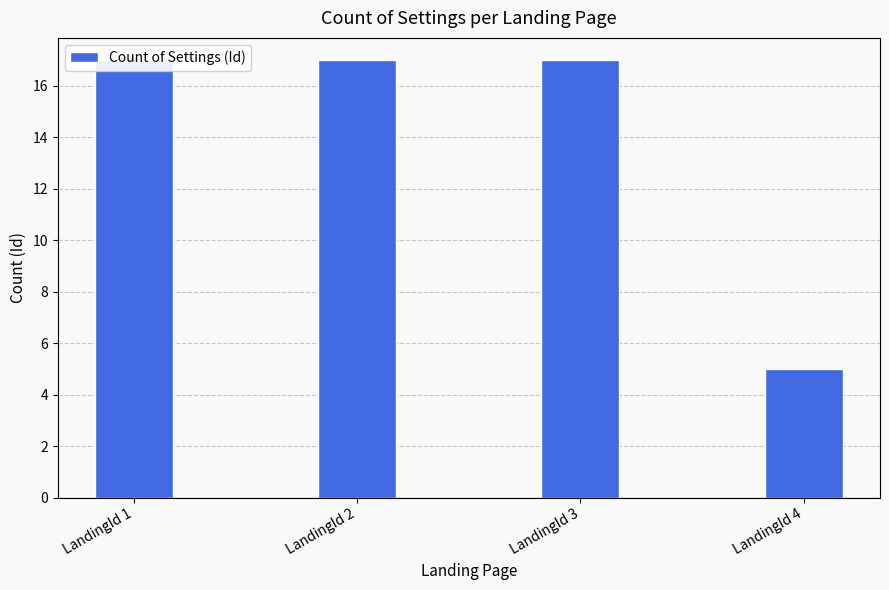

What is the value of the 1st bar from the left?

17